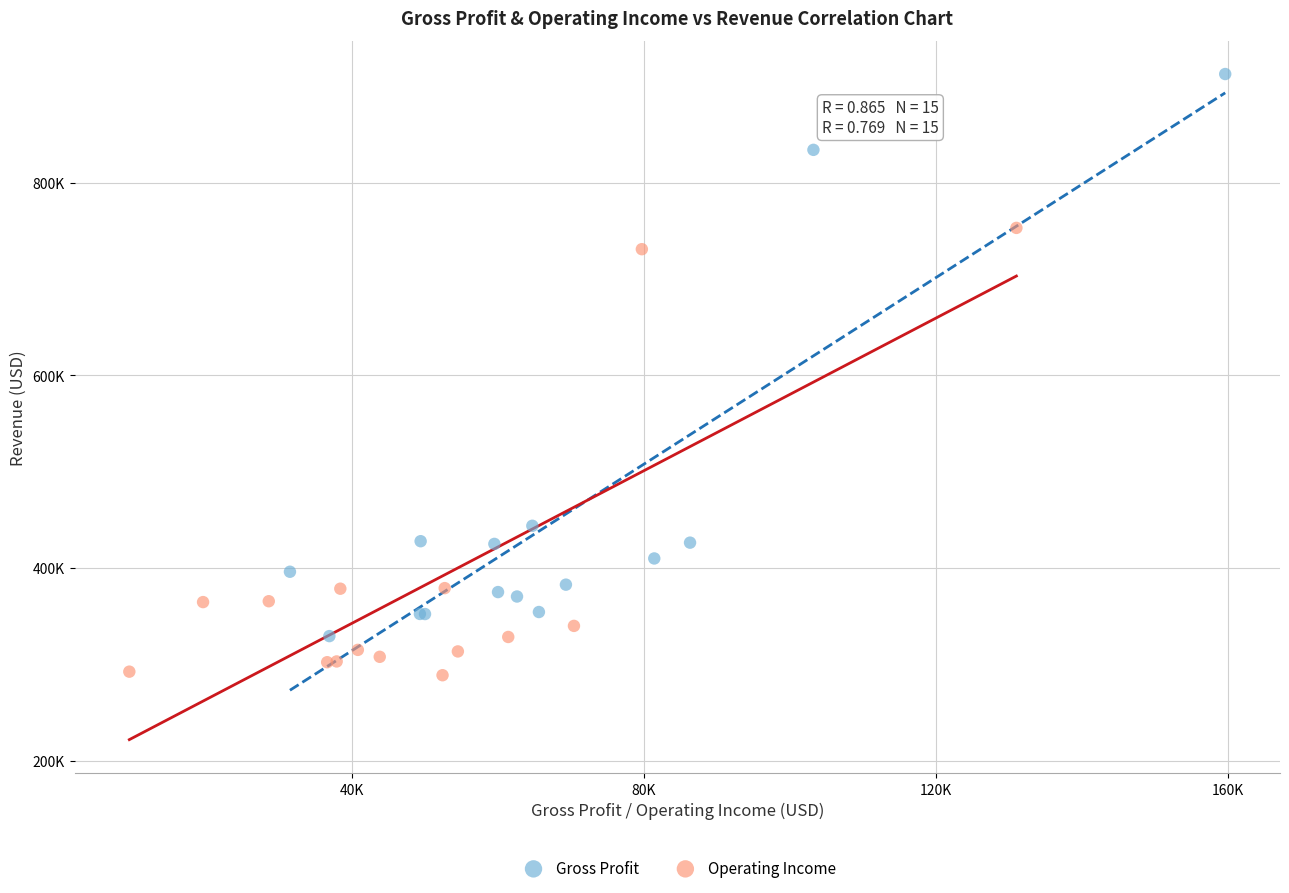

Which series contains the lowest Y value?

Operating Income